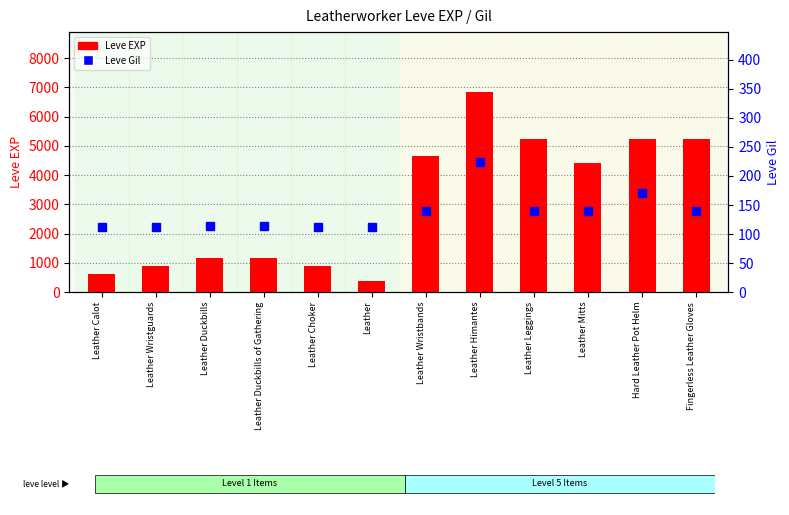

Rank the series by their average value, from lowest to highest.

Leve Gil, Leve EXP